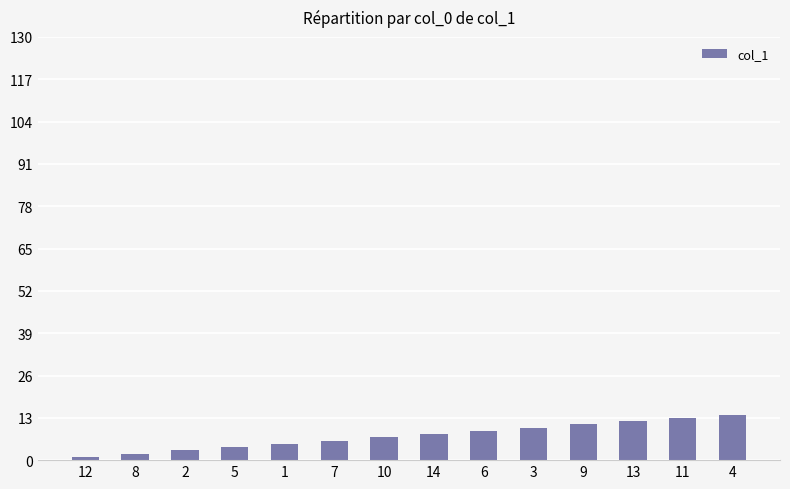

Reading right to left, what are all the values shown in this chart?

4=14	11=13	13=12	9=11	3=10	6=9	14=8	10=7	7=6	1=5	5=4	2=3	8=2	12=1